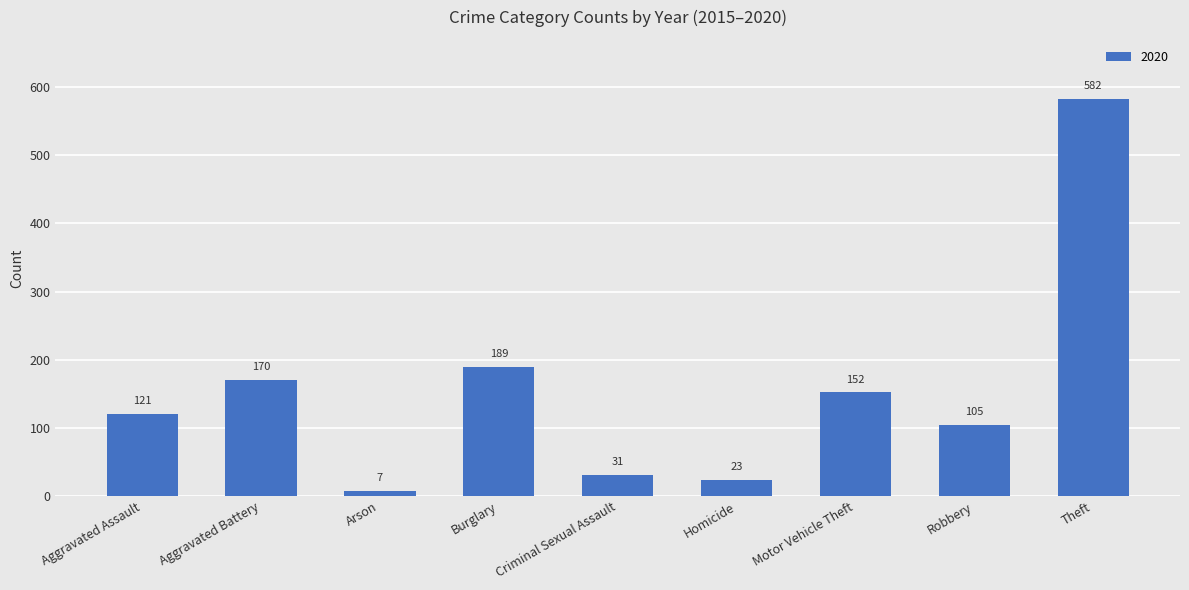

Is it true that the value at Theft is 582?

True